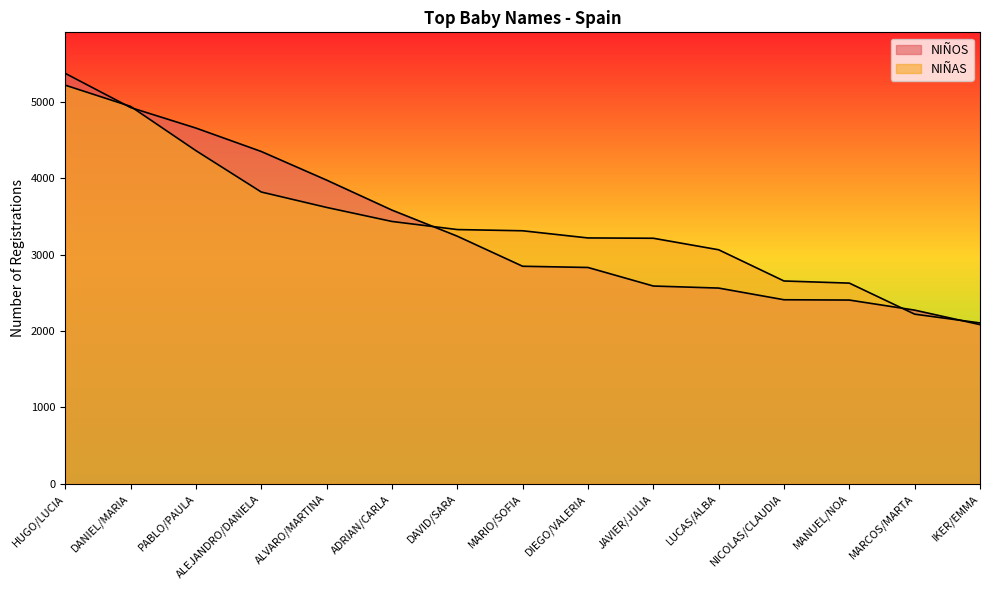

What is the smallest value displayed?

2083